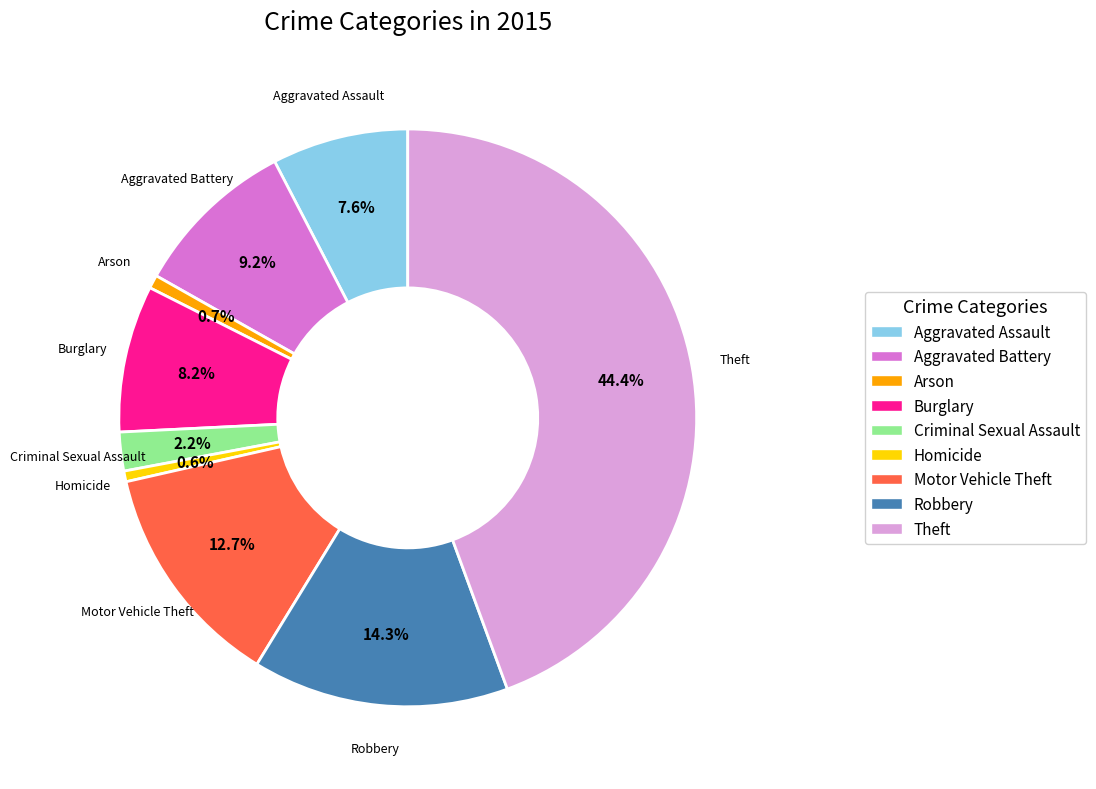

Is there any slice that represents more than half of the pie?

No